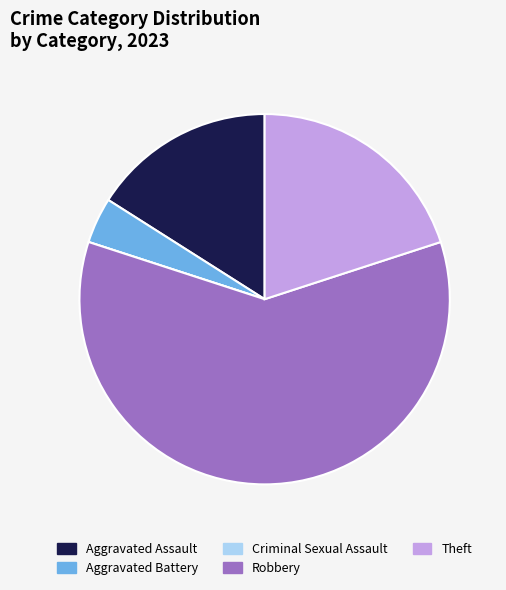

What is the majority slice?

Robbery